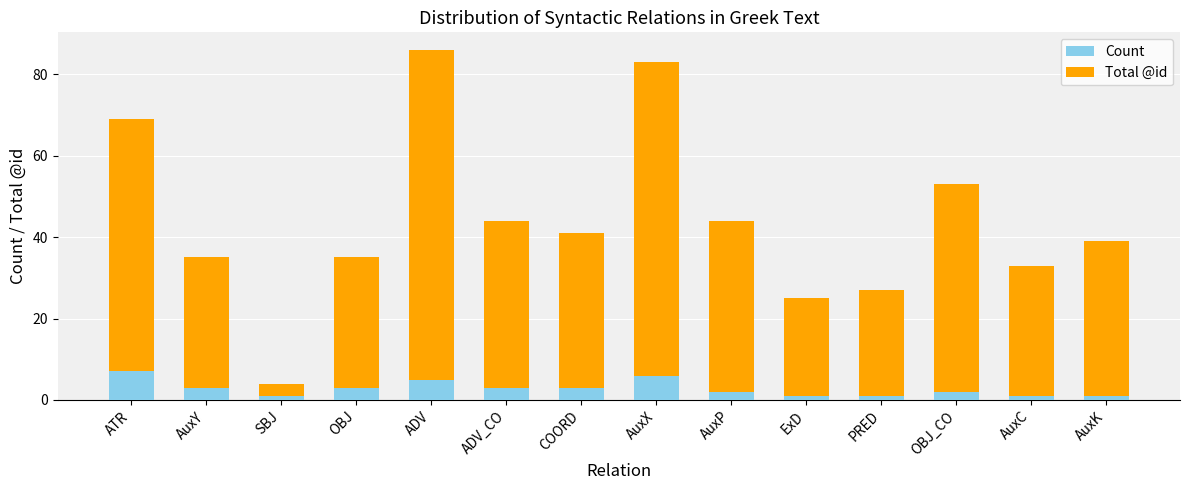

The Count series shows 3 at COORD. True or false?

True